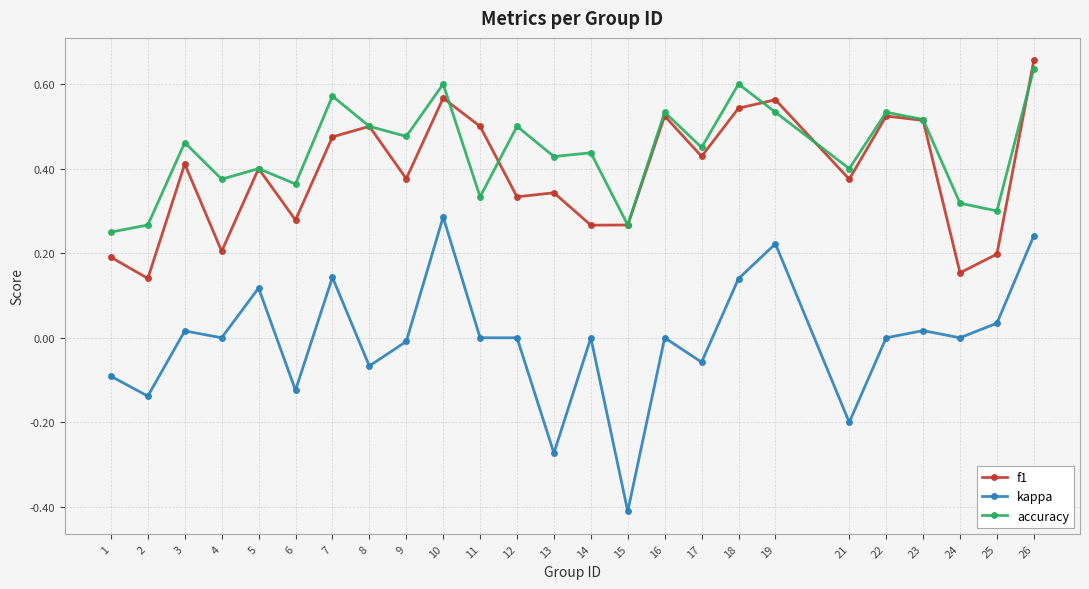

What is the sum of the accuracy values at 22 and 16?

1.1